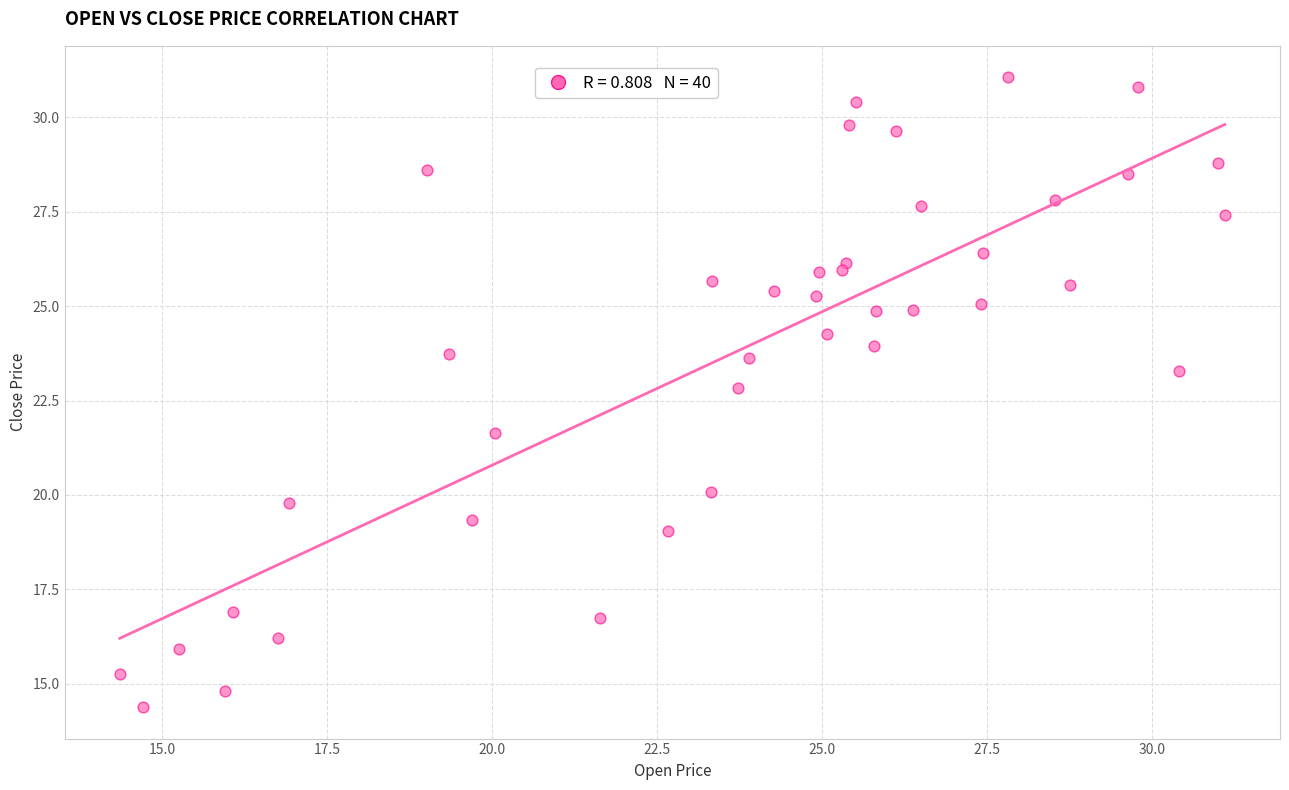

What Y value in the scatter plot is closest to 22?

21.6